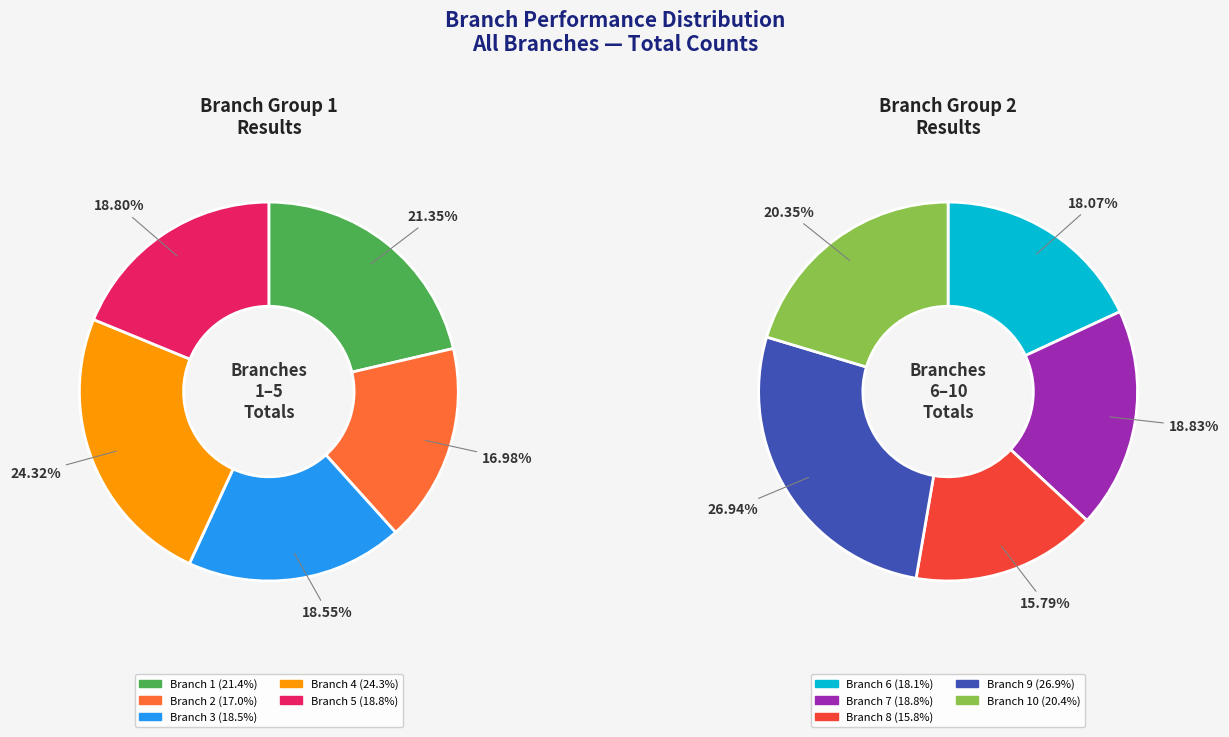

Is there any slice that represents more than half of the pie?

No